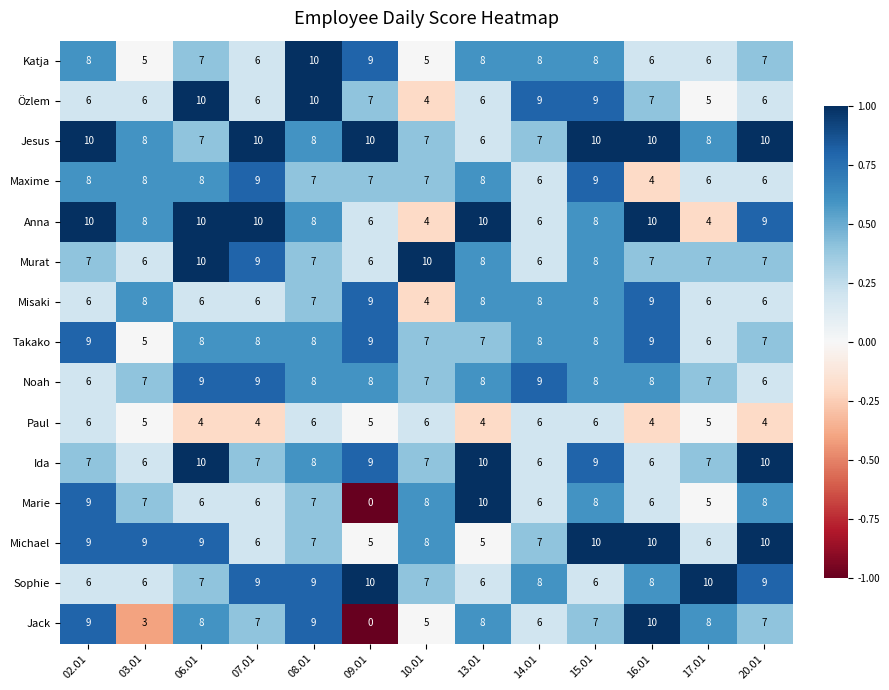

What is the sum of all Sophie values?

101